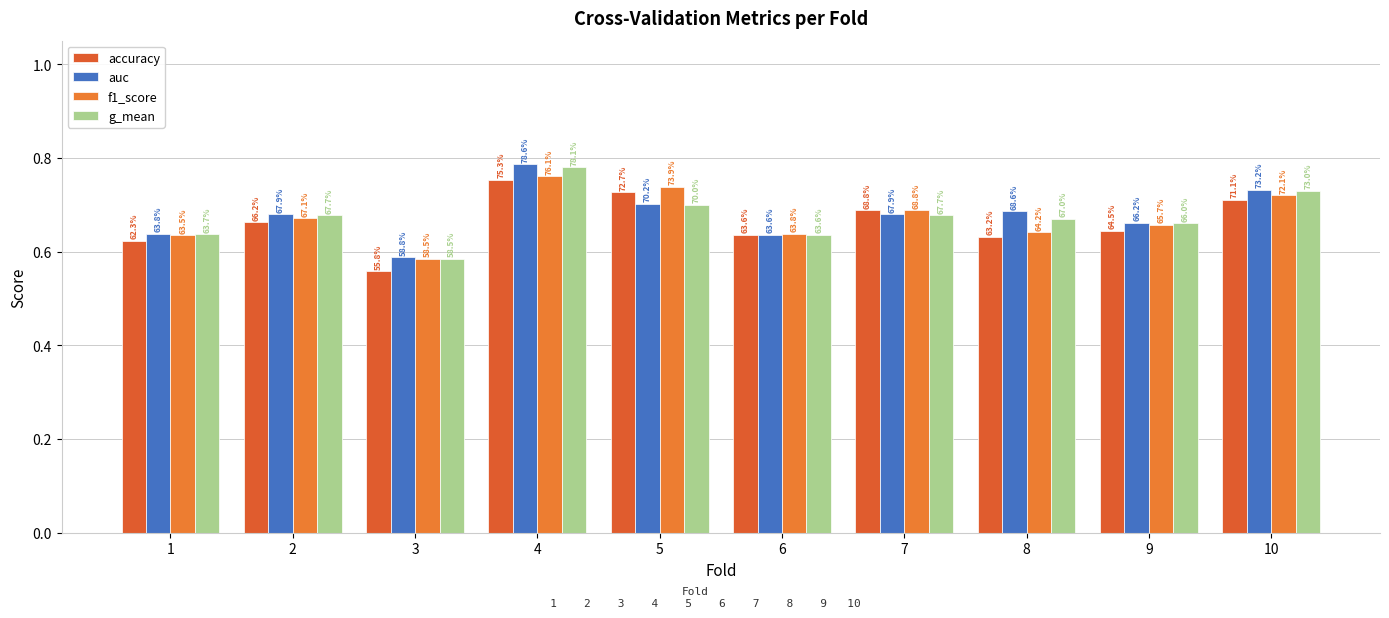

Rank the categories by f1_score value from lowest to highest.

3, 1, 6, 8, 9, 2, 7, 10, 5, 4